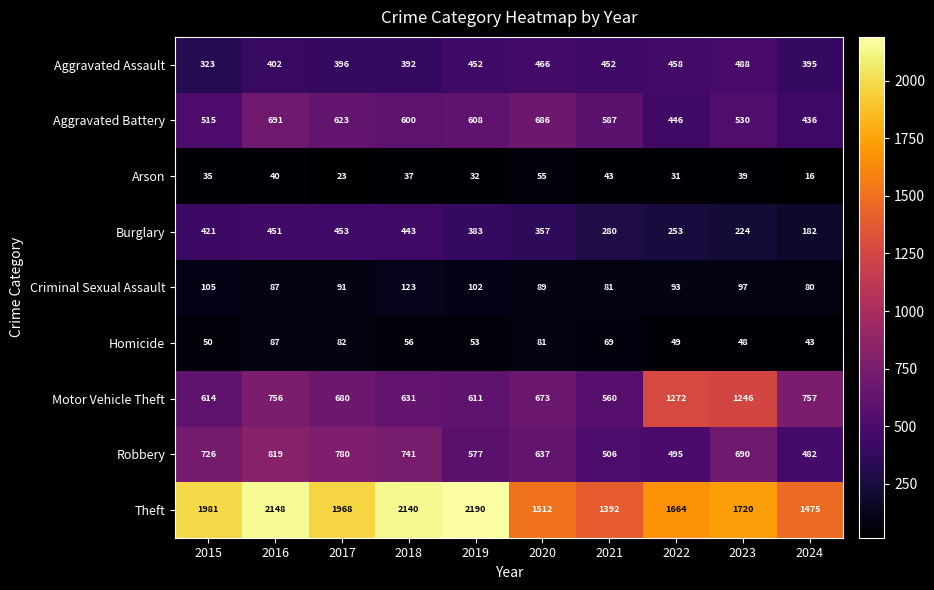

What is the approximate value of Motor Vehicle Theft at 2023, to the nearest 50?

1250